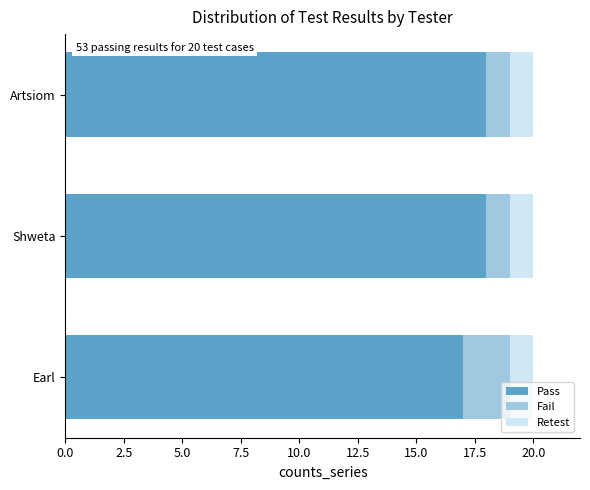

Is it true that Pass equals 11 at Artsiom?

False